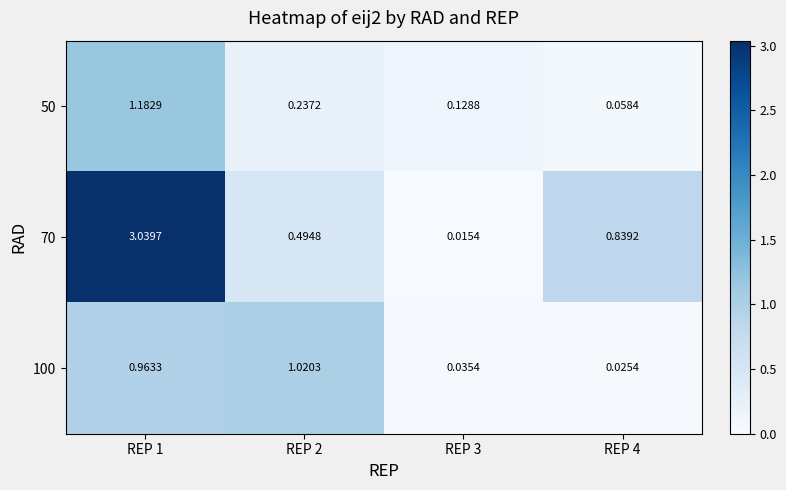

Which series has the largest range (max minus min)?

70